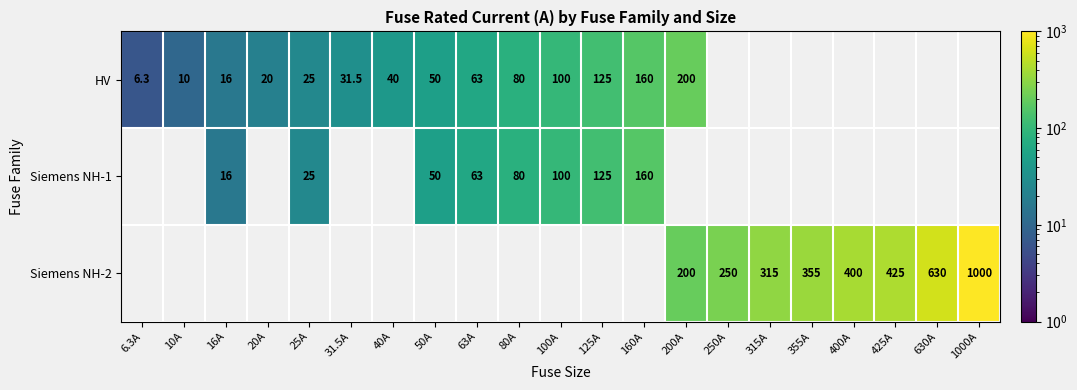

Is it true that HV equals 37.4 at 25A?

False